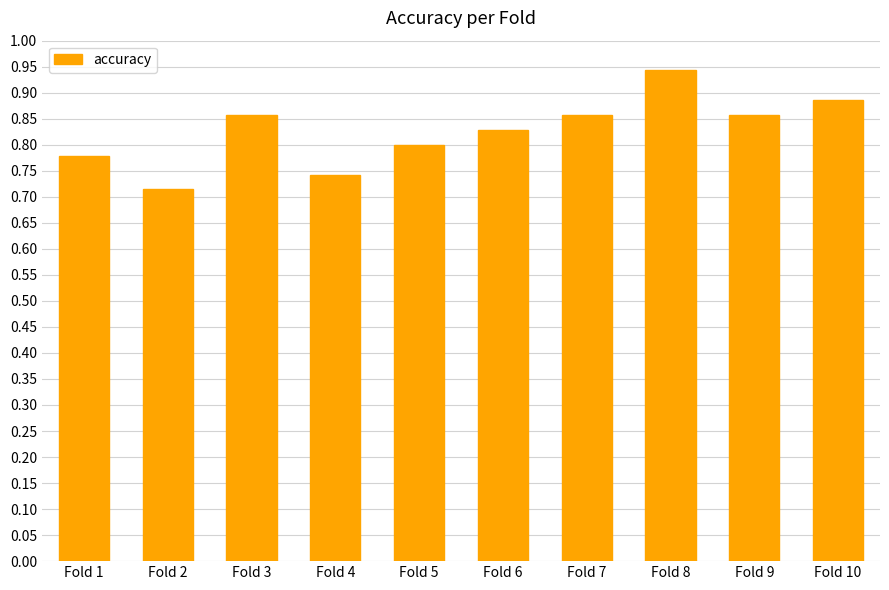

The chart shows a value of 1.4 at Fold 1. True or false?

False